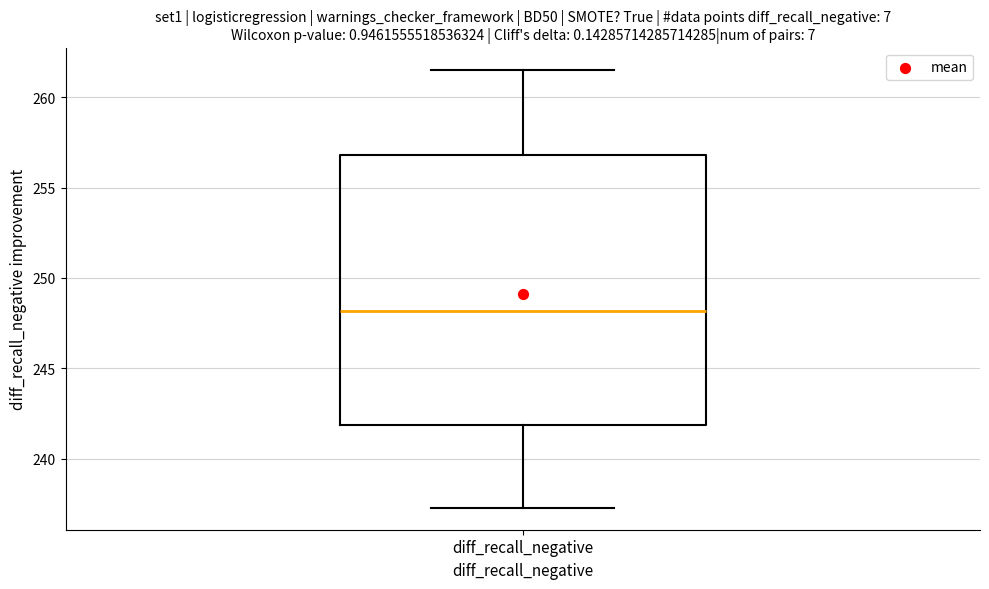

Transcribe this box plot: give where the median line is, the range the box spans, and where the two whiskers end, as read against the y-axis. The values are not printed on the chart, so give them approximately, as read against the axis.

median 248.0, box 242.0 to 257.0, whiskers 237.5 to 261.5